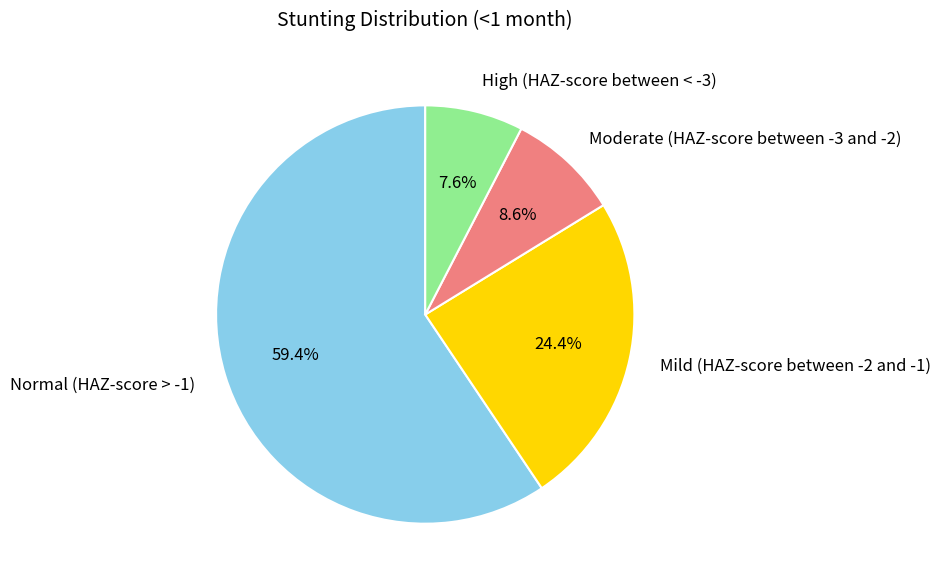

To the nearest percent, what is the average slice percentage?

25%